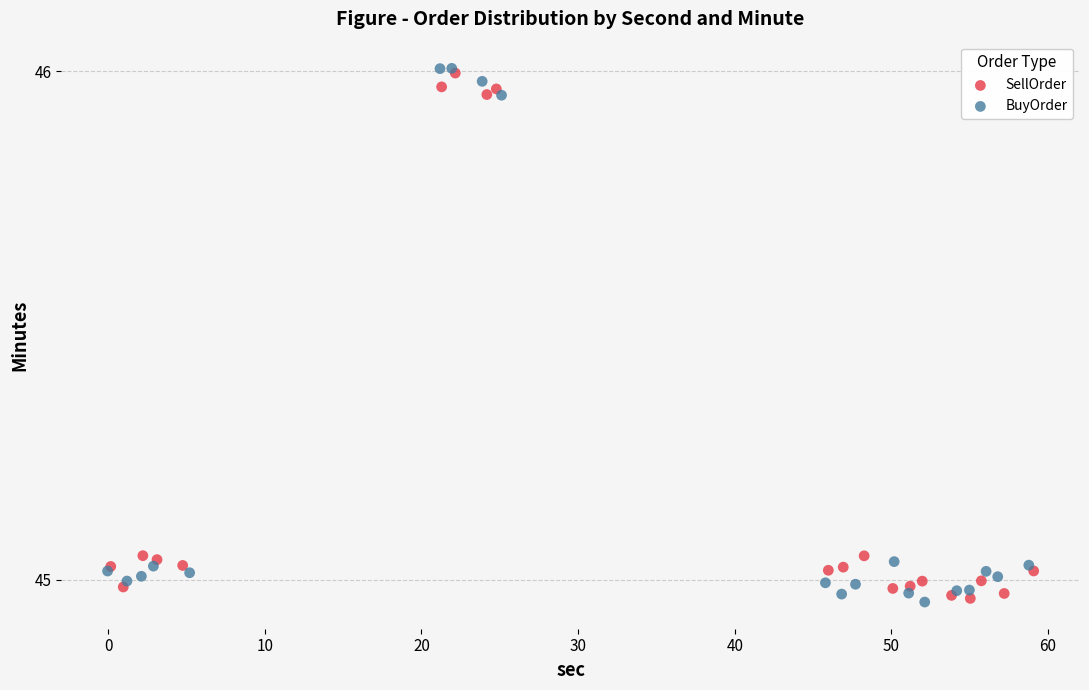

Which series contains the highest Y value?

BuyOrder